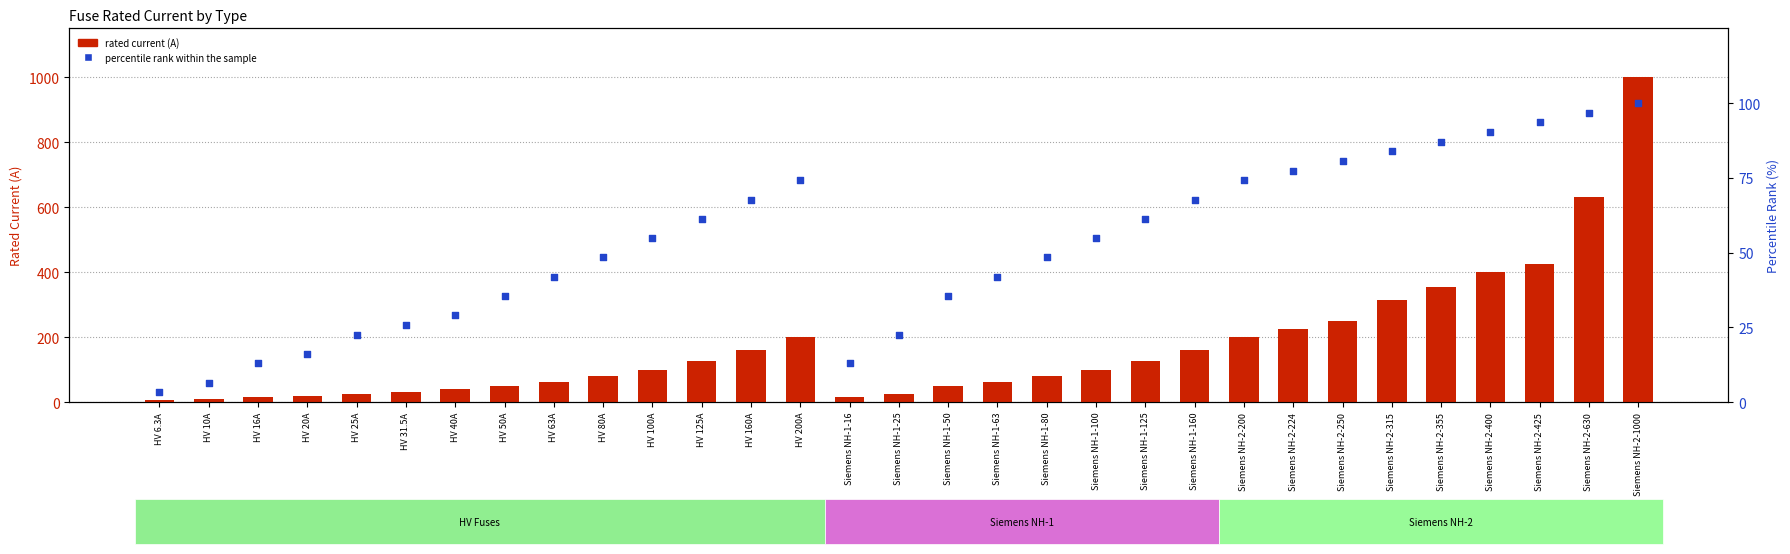

Is the value of rated current (A) at HV 20A greater than the value of percentile rank within the sample at HV 25A?

No